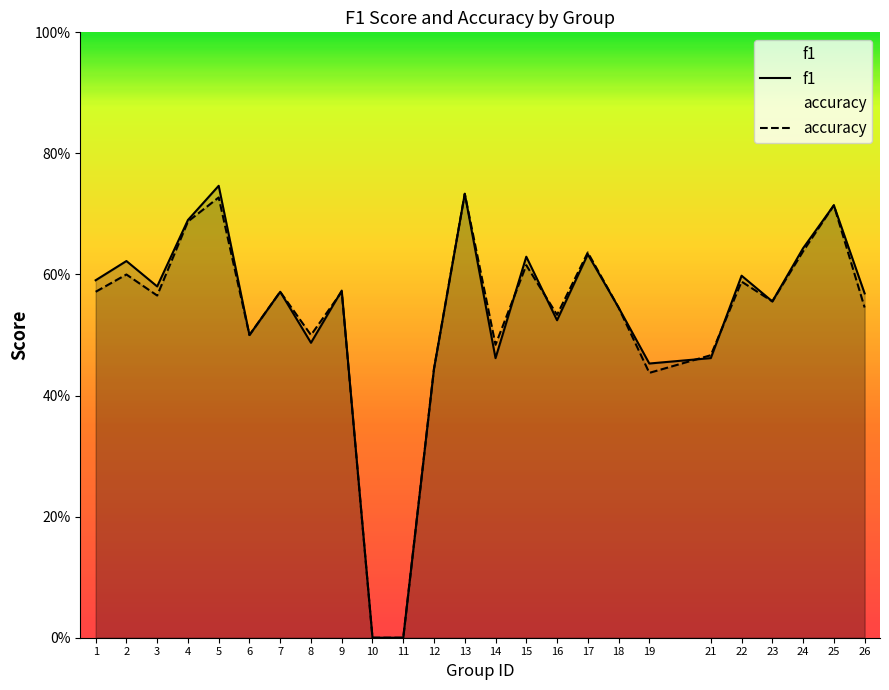

What is the value of the f1 point at the 23rd from the left?

0.6